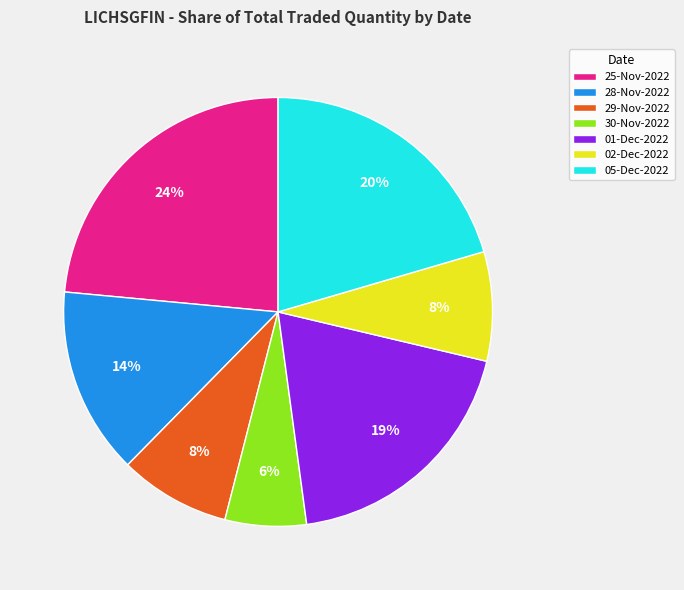

To the nearest percent, what percentage of the pie is 30-Nov-2022?

6%